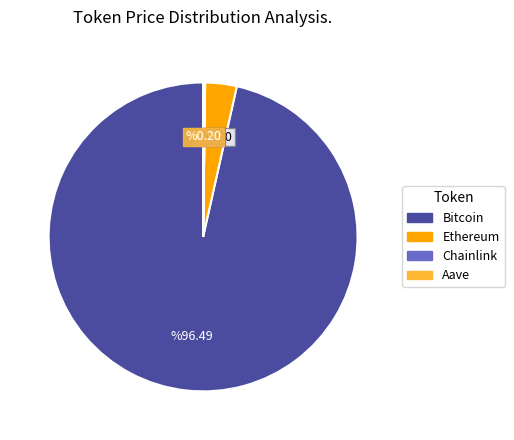

Which slice is the largest?

Bitcoin